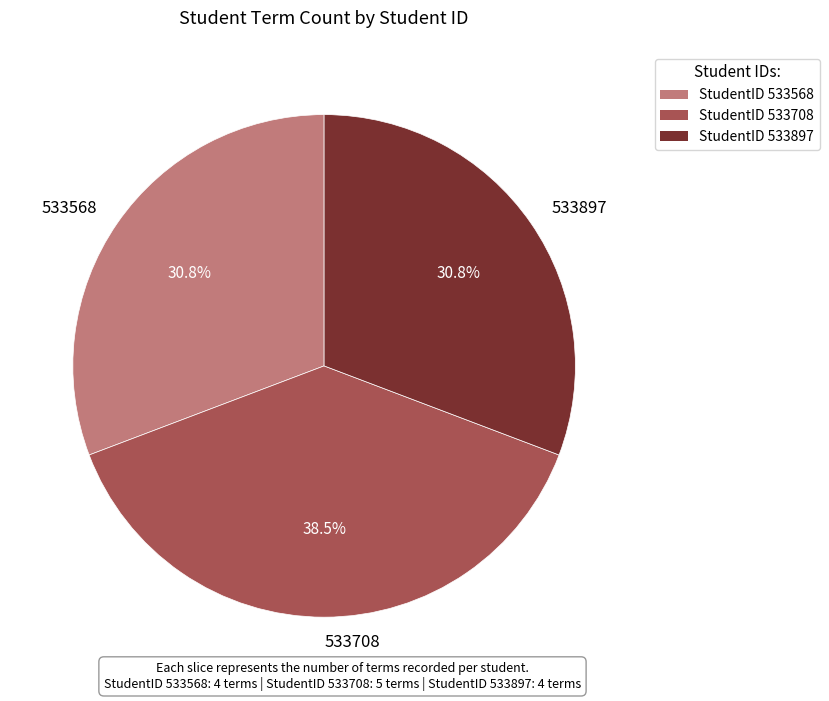

What is the ratio of the value at 533897 to the value at 533568?

1.0